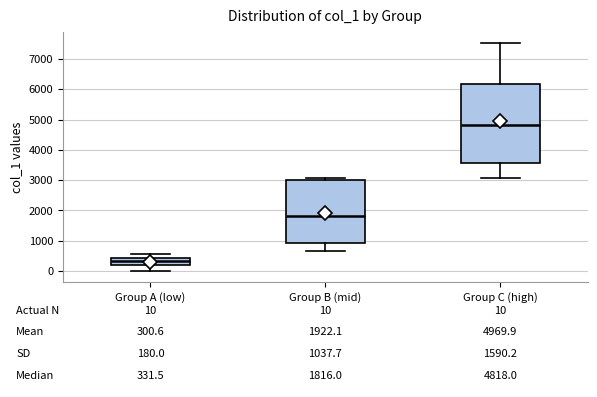

Which box has the lowest median line?

Group A (low)